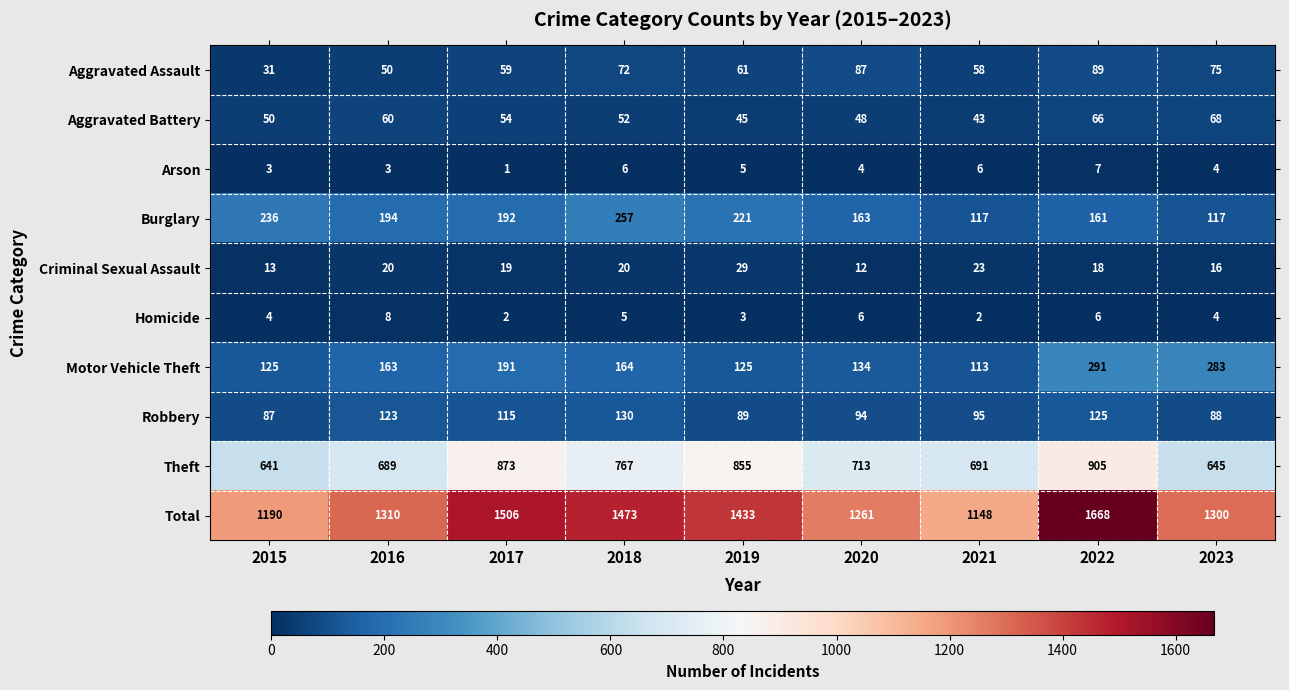

The value of Aggravated Assault at 2022 is 133. True or false?

False